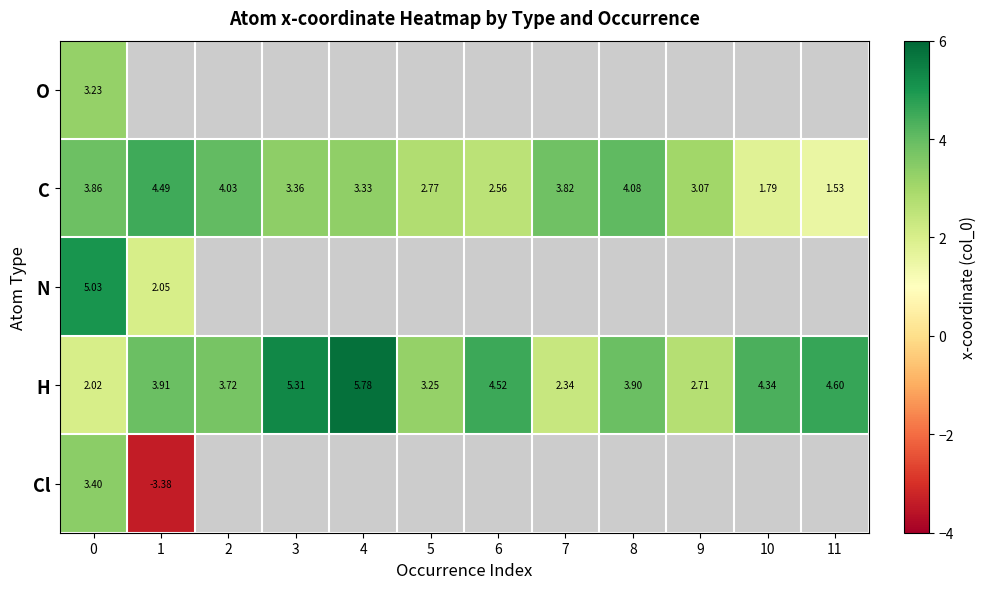

How many values in the H series exceed 3?

9